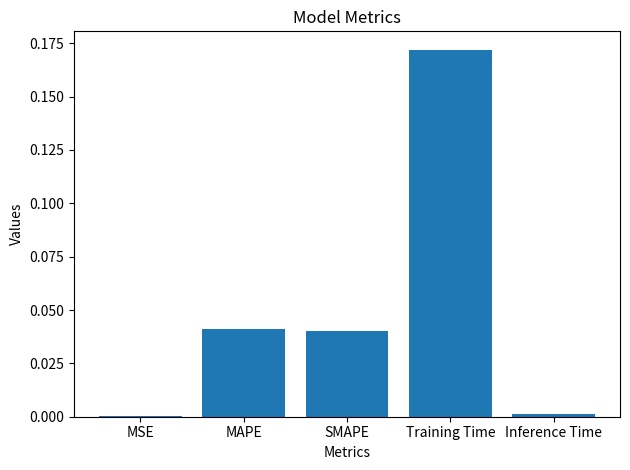

Is it true that the value at SMAPE is 0.1?

False